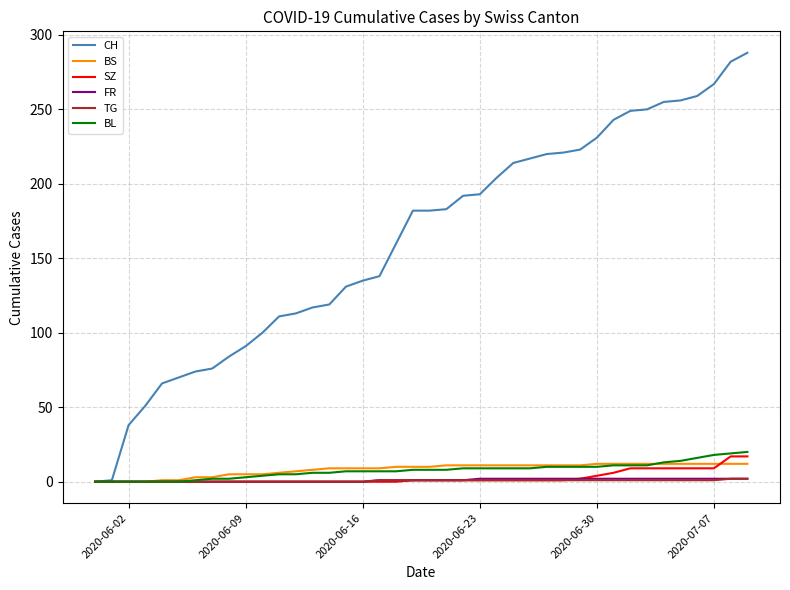

Which series has the largest total across all categories?

CH